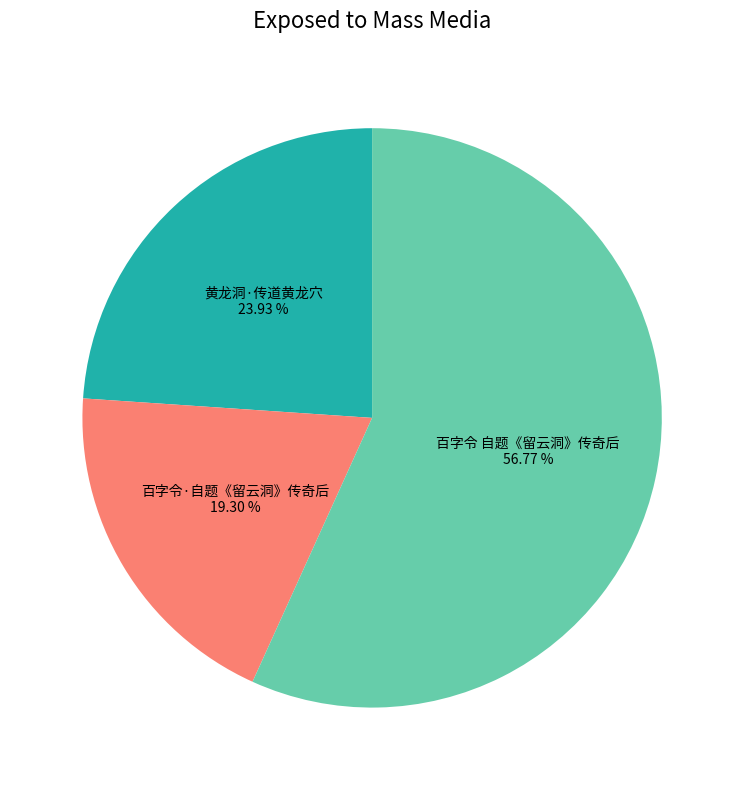

How many segments does this pie chart have?

3